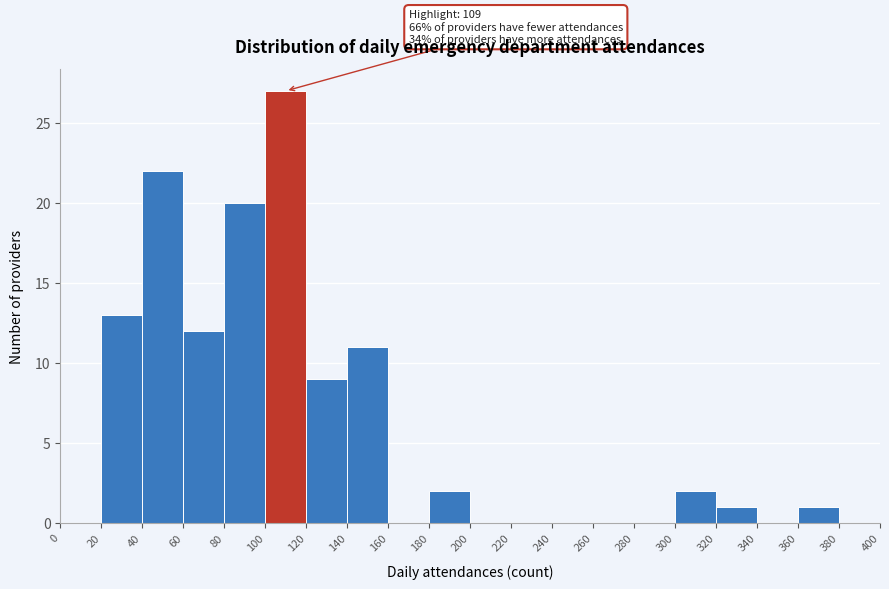

Over which range of the x-axis is the bar tallest?

100 to 120